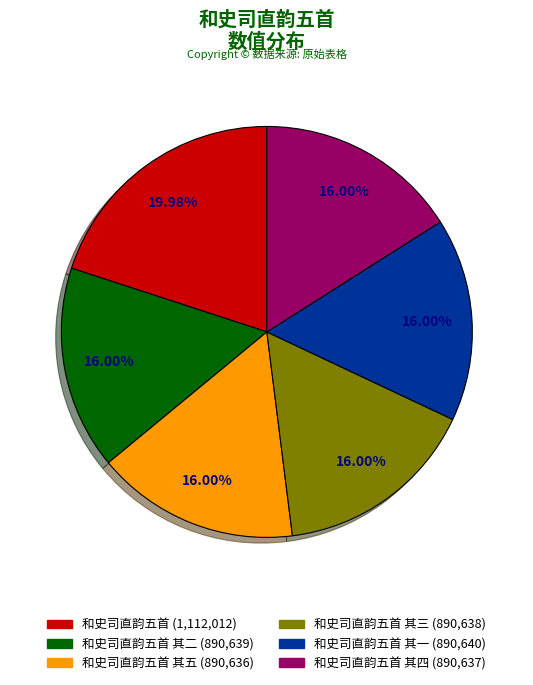

Is there a majority slice in this chart?

No